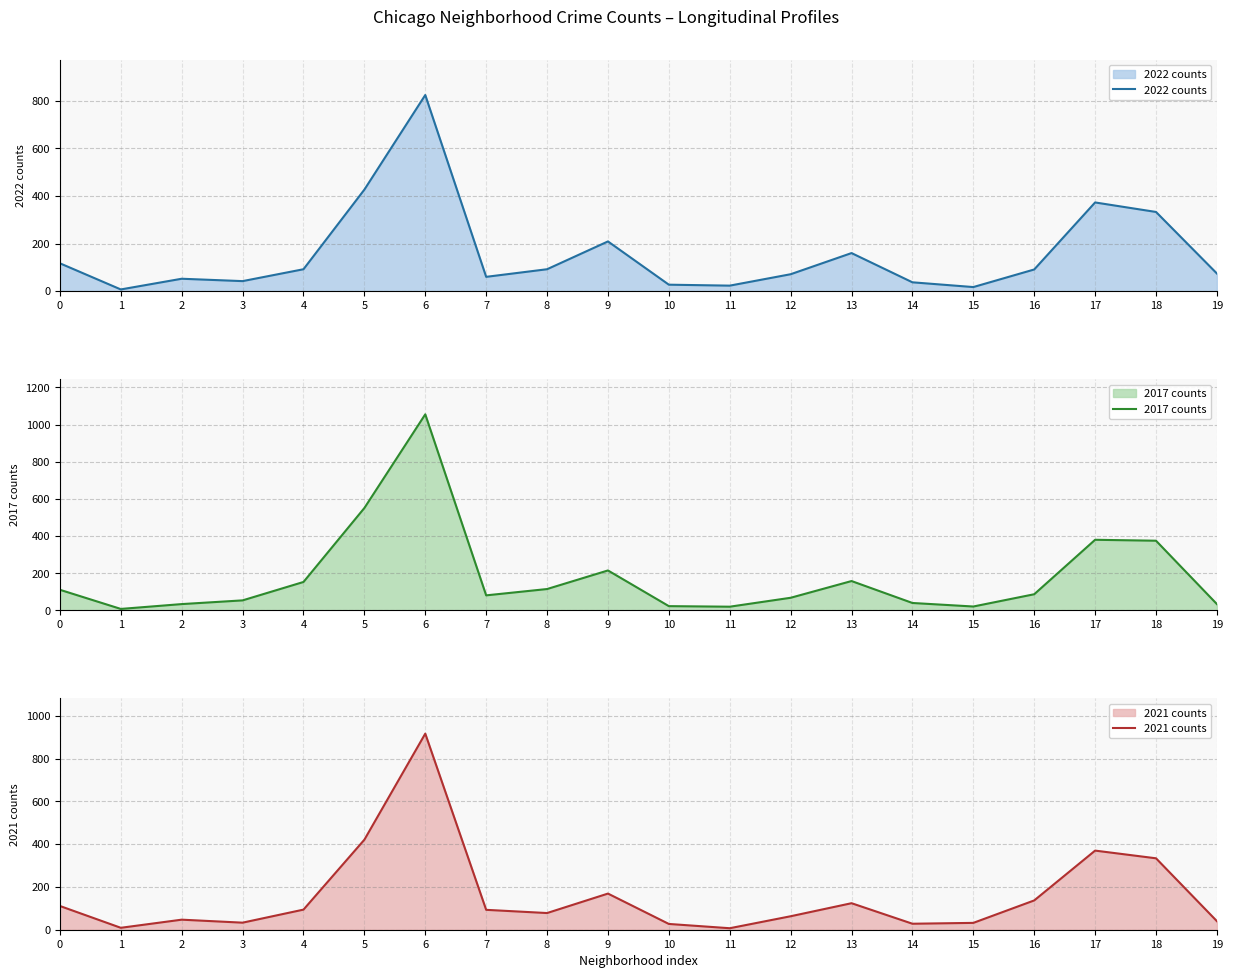

The value of 2022 counts at 15 is 23. True or false?

False